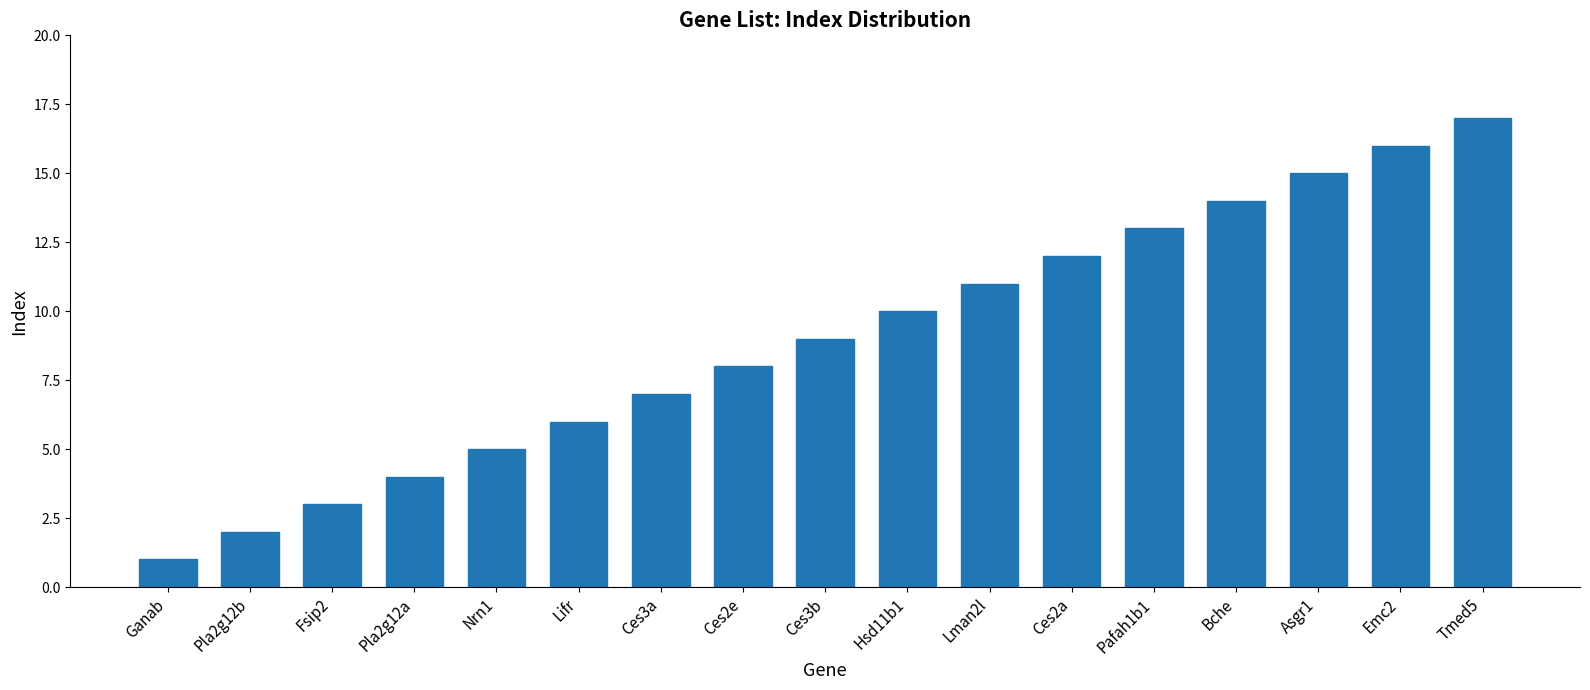

True or false: the data shows 11 at Lman2l.

True